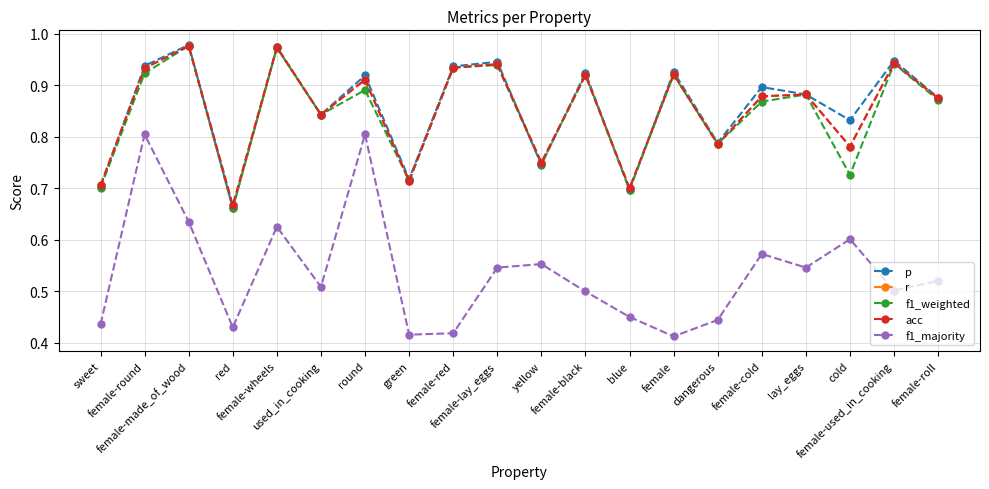

Is the value of f1_weighted at sweet greater than the value of f1_majority at female-round?

No